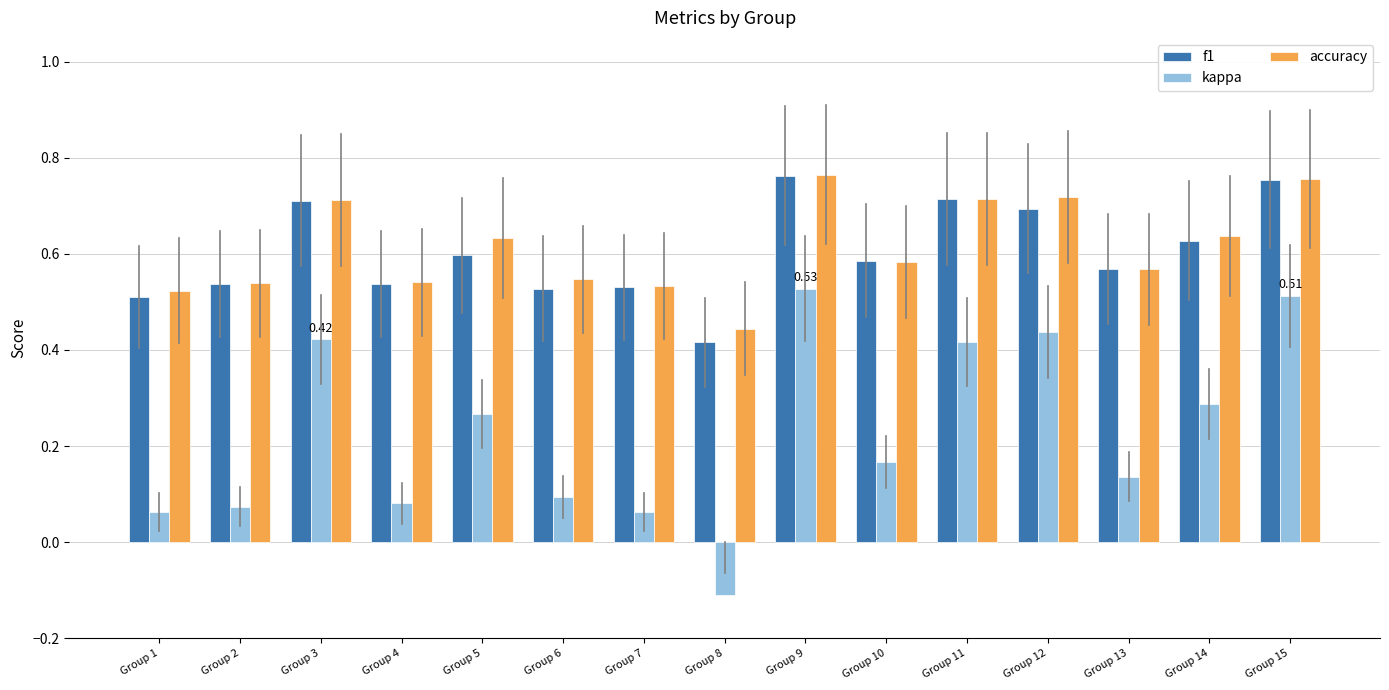

What is the sum of the f1 values at Group 6 and Group 13?

1.1